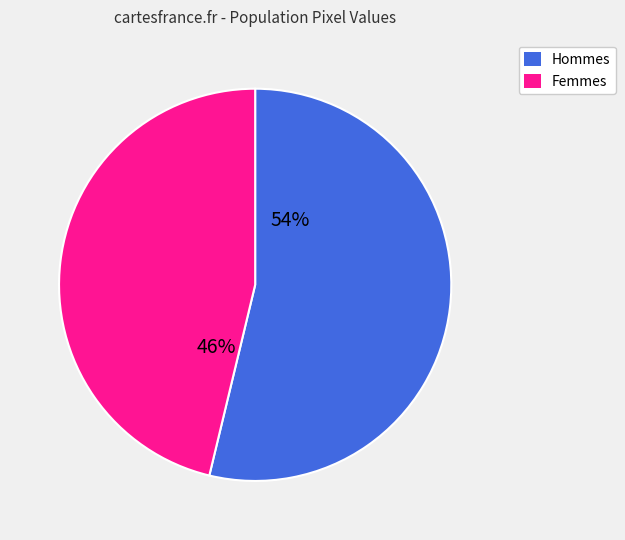

How many segments does this pie chart have?

2